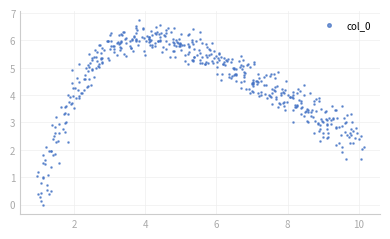

What is the range of Y values (max minus min)?

6.8